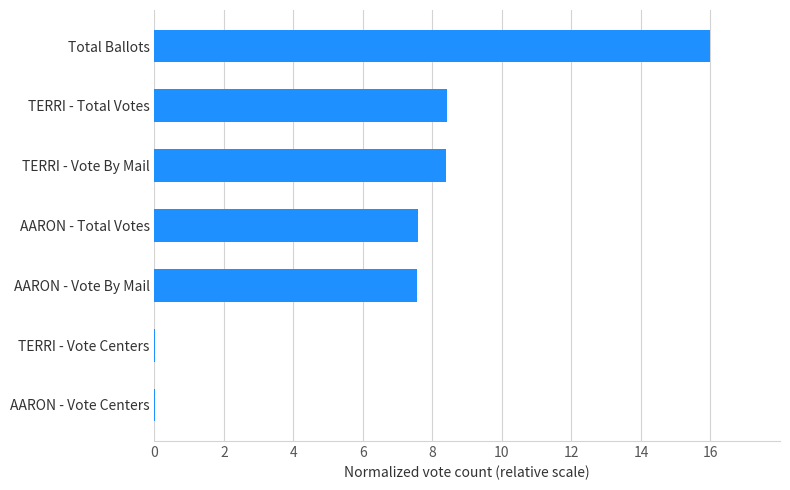

True or false: the data shows 8.4 at TERRI - Total Votes.

True